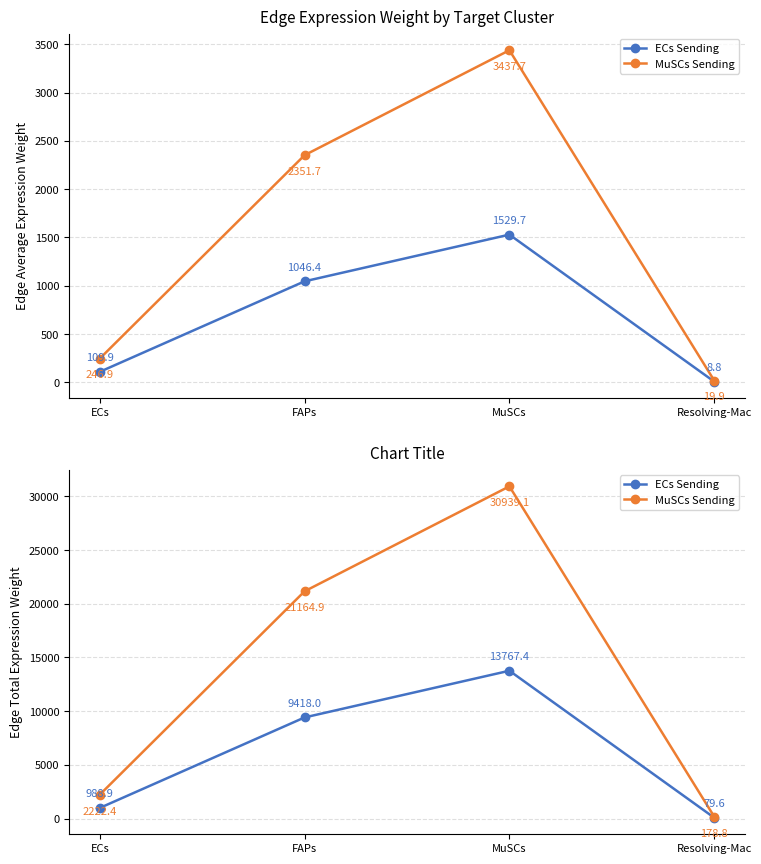

Where is the first local maximum for MuSCs Sending?

MuSCs